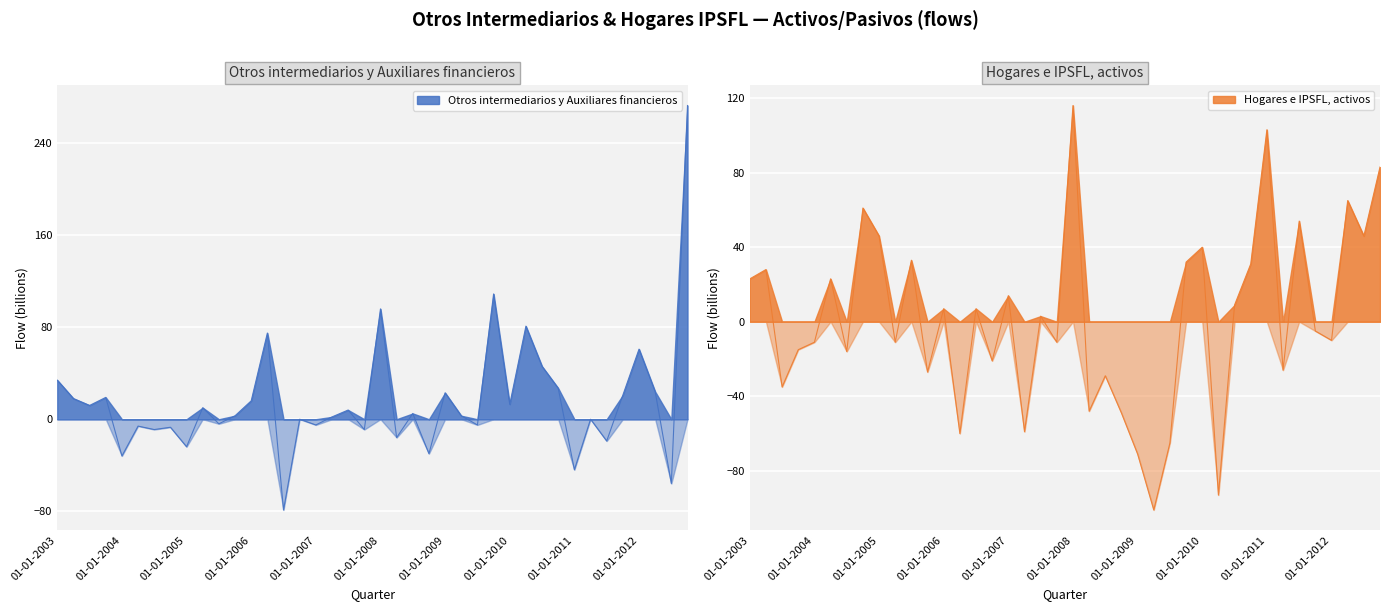

What is the sum of all Hogares e IPSFL, activos values?

61